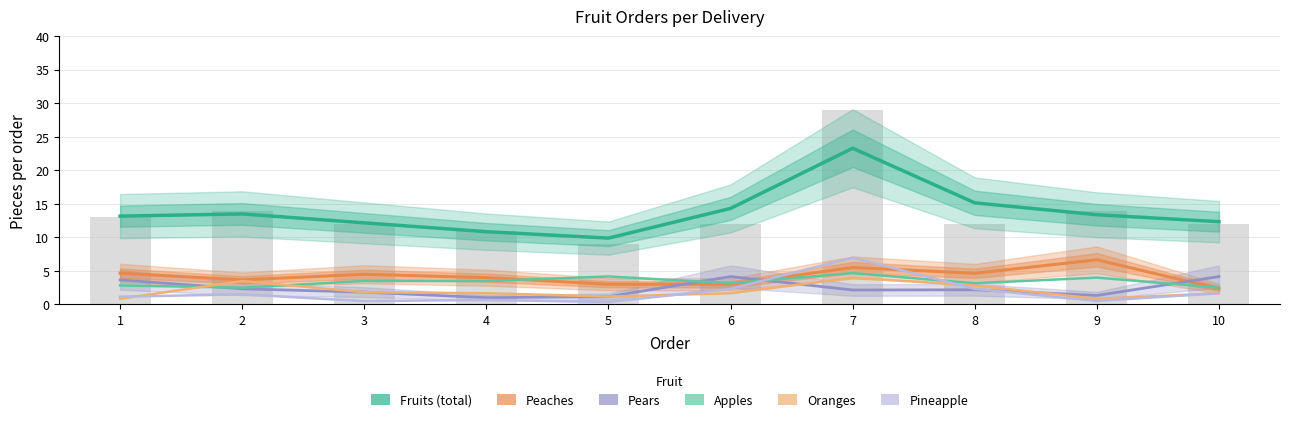

Between 8 and 3, which is larger?

8